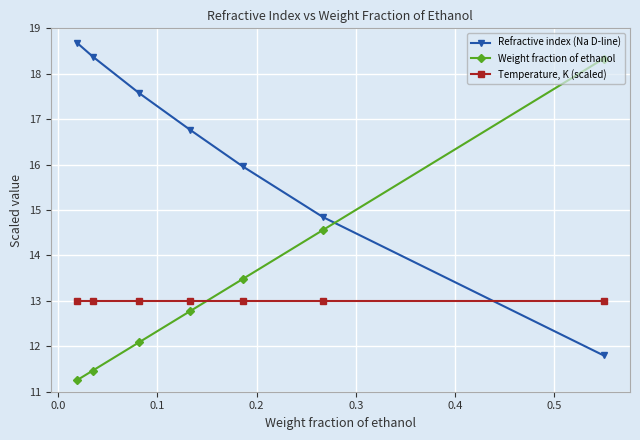

What is the value of the Temperature, K (scaled) point at the 2nd from the left?

13.0